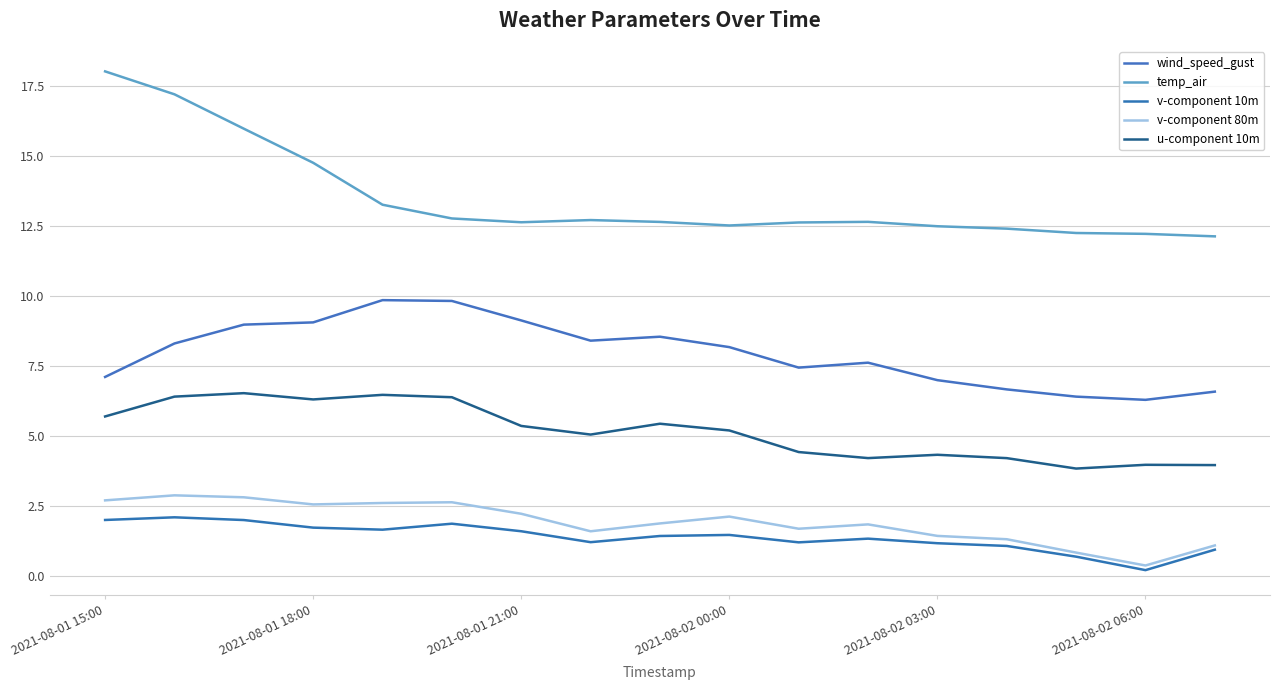

How many lines are shown in the chart?

5